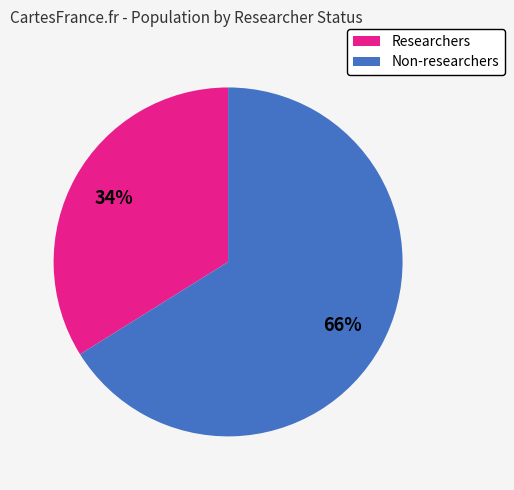

Do Non-researchers and Researchers together represent more than half of the pie?

Yes